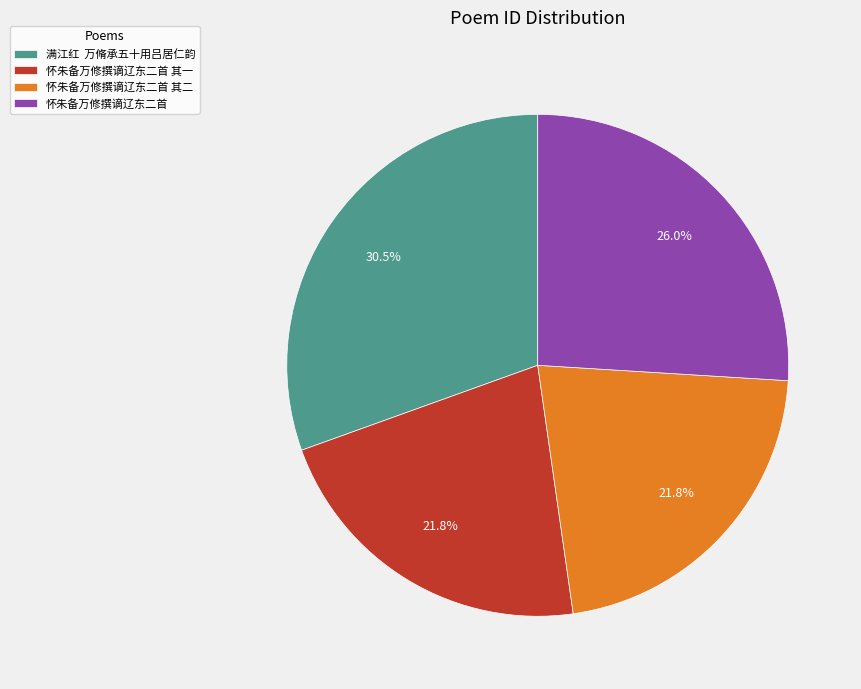

Approximately how many times larger is the value at 怀朱备万修撰谪辽东二首 compared to 怀朱备万修撰谪辽东二首 其一?

1.2